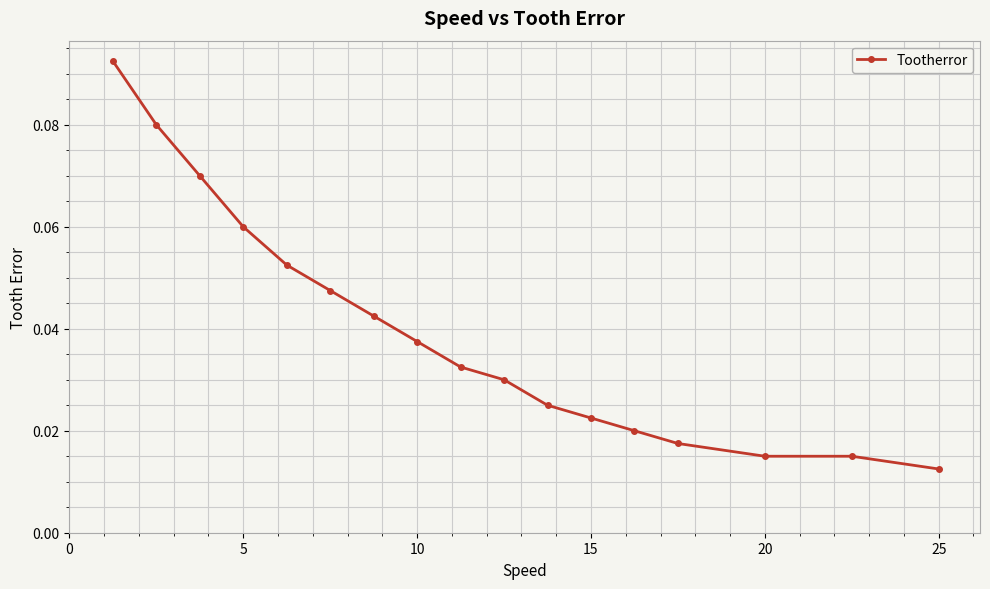

How many lines are shown in the chart?

1